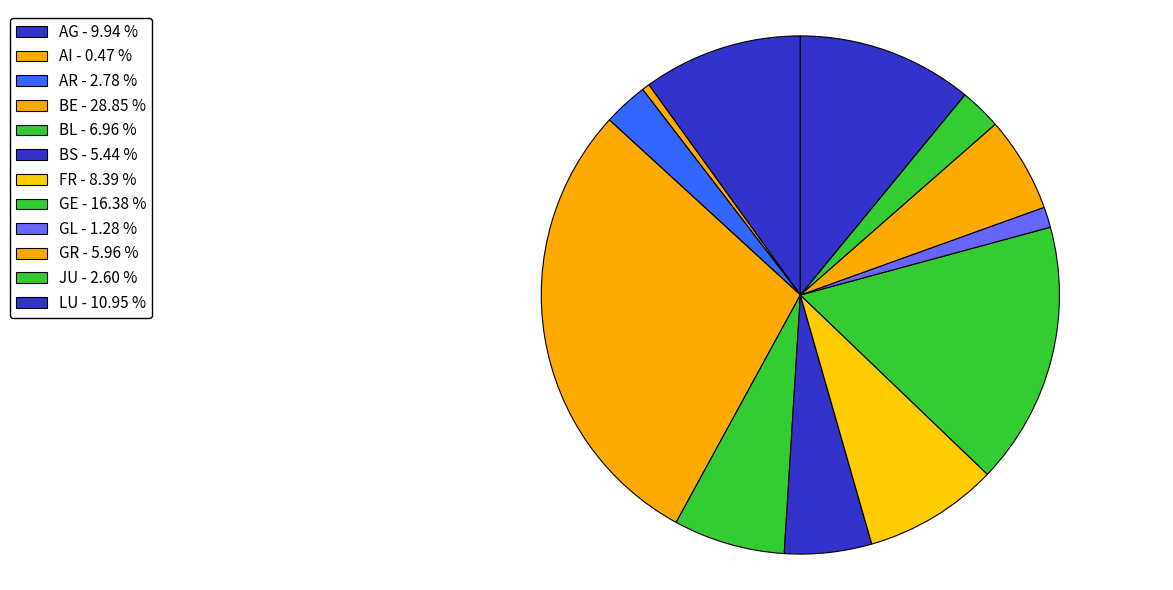

How many slices are in this pie chart?

12